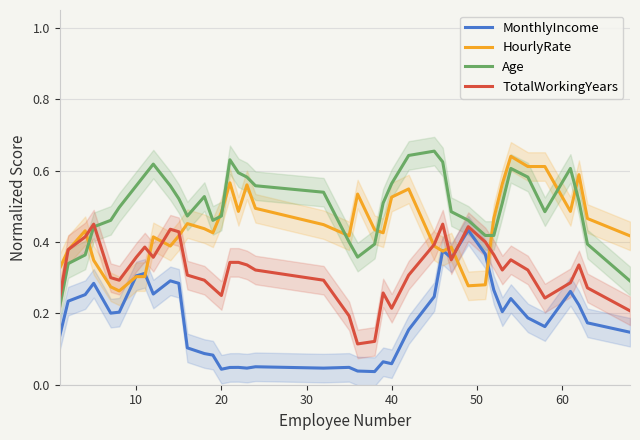

At how many categories does at least one series exceed 0?

40